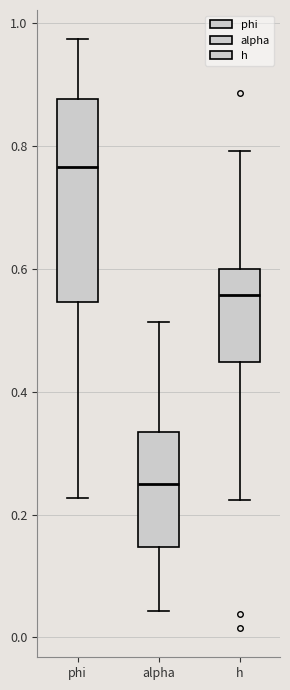

Reading left to right, transcribe this box plot: for each box, give where its median line is, the range the box spans, and where its two whiskers end, as read against the y-axis. The values are not printed on the chart, so give them approximately, as read against the axis.

phi: median 0.76, box 0.54 to 0.88, whiskers 0.22 to 0.98
alpha: median 0.24, box 0.14 to 0.34, whiskers 0.04 to 0.52
h: median 0.56, box 0.44 to 0.60, whiskers 0.22 to 0.80